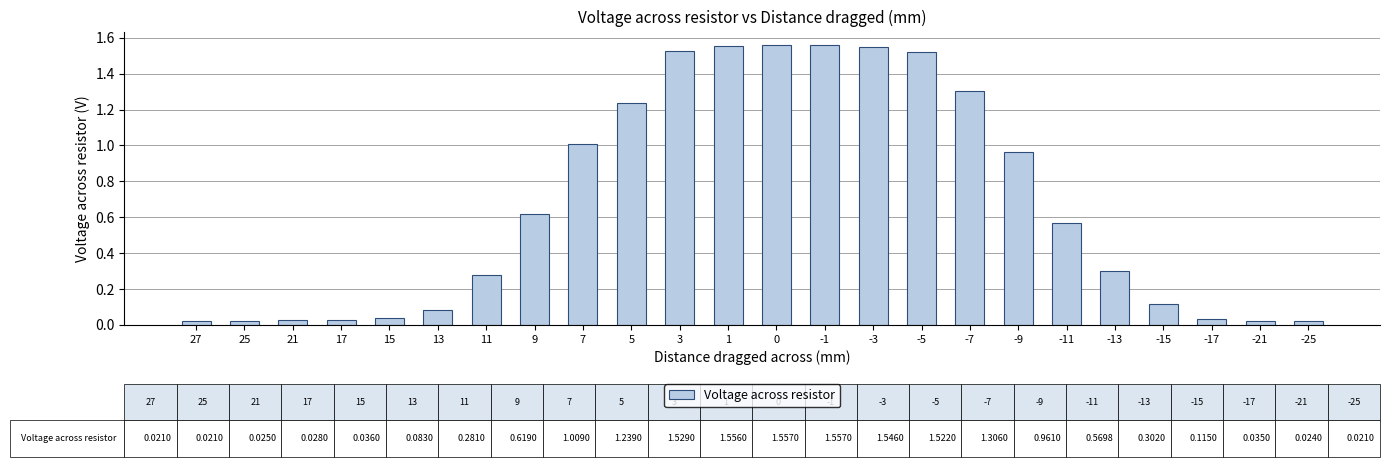

The chart shows a value of 1.0 at 7. True or false?

True